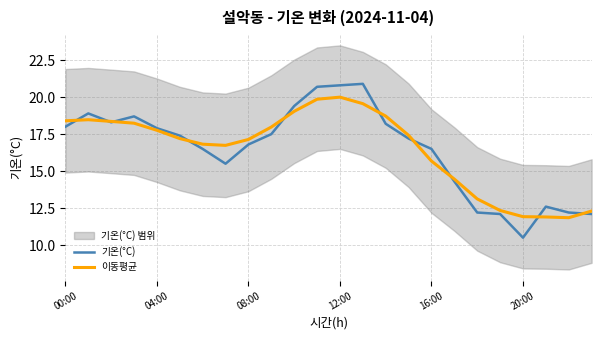

What position from the right is 7?

17